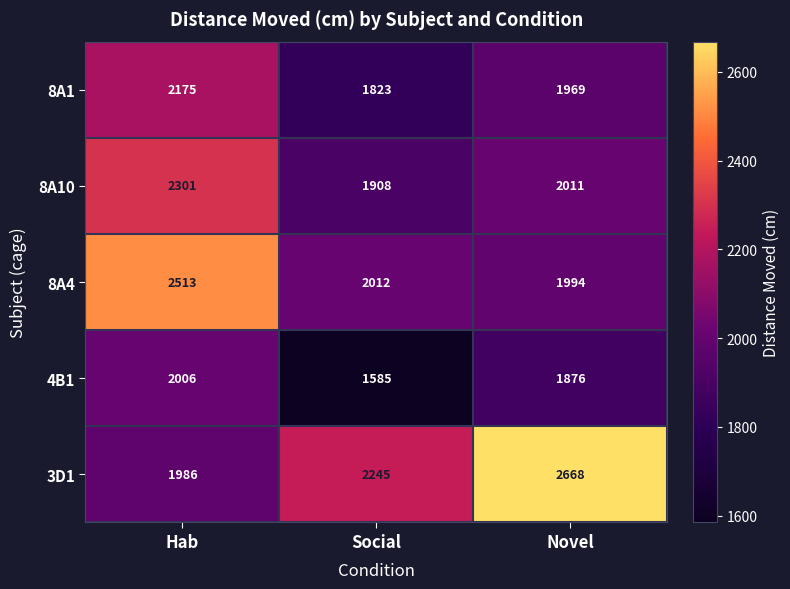

Rank the series by their average value, from highest to lowest.

3D1, 8A4, 8A10, 8A1, 4B1